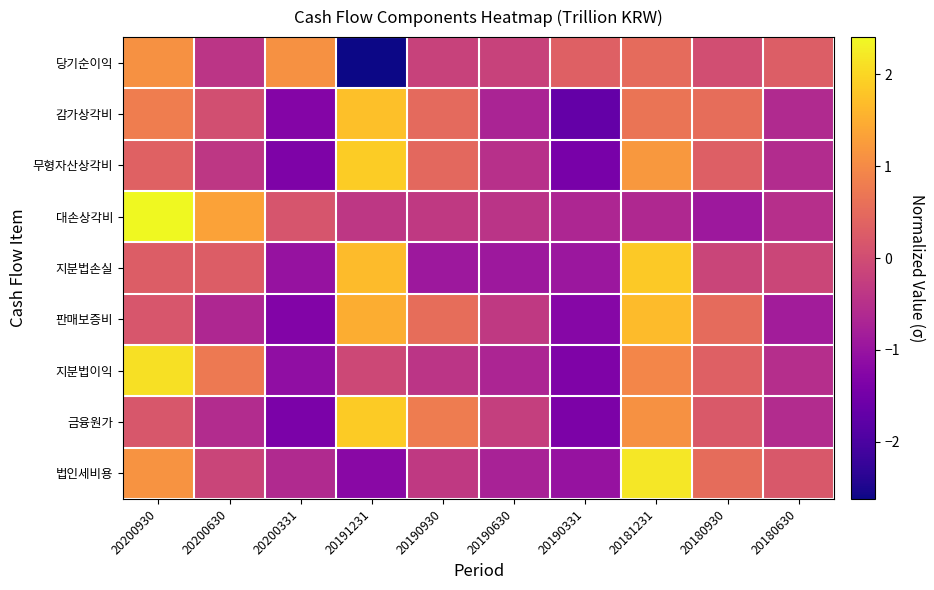

What is the difference between the highest and lowest values at 20200331?

2.5